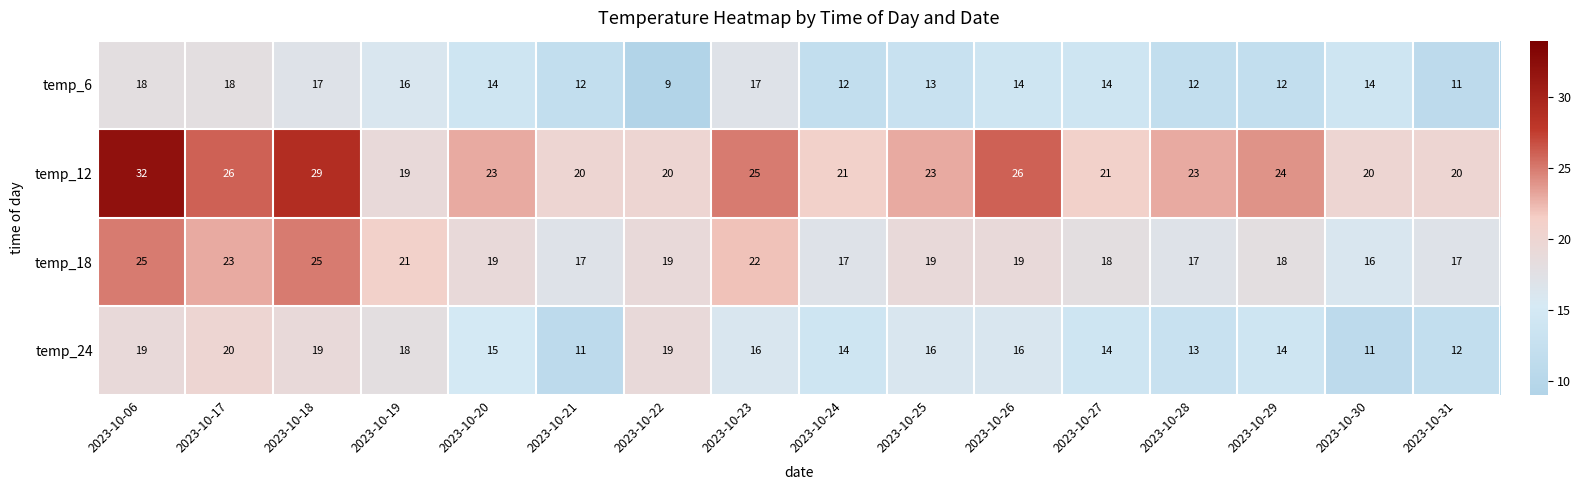

What is the difference between the highest and lowest values at 2023-10-21?

9